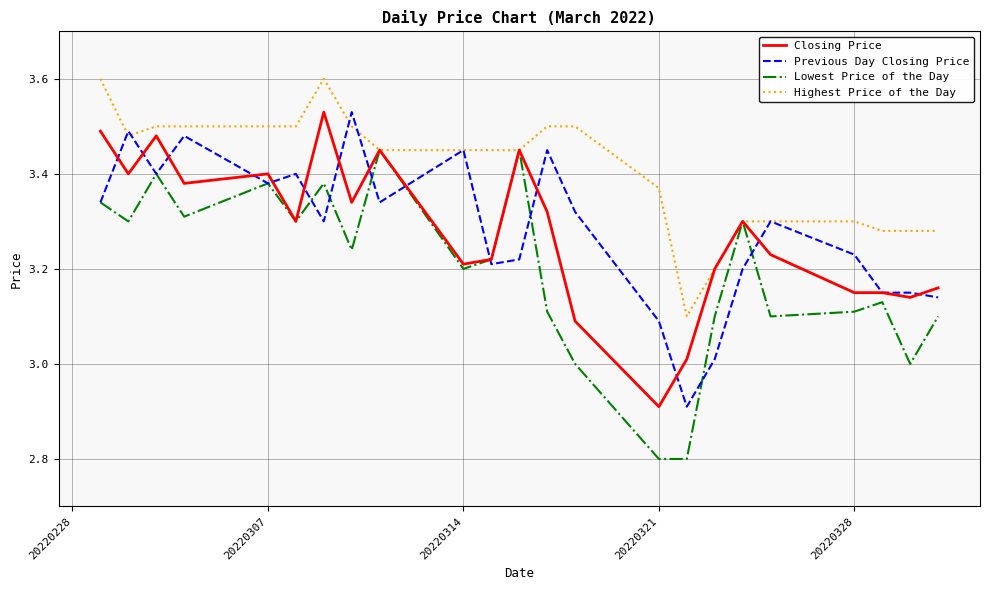

What is the greatest value displayed?

3.6